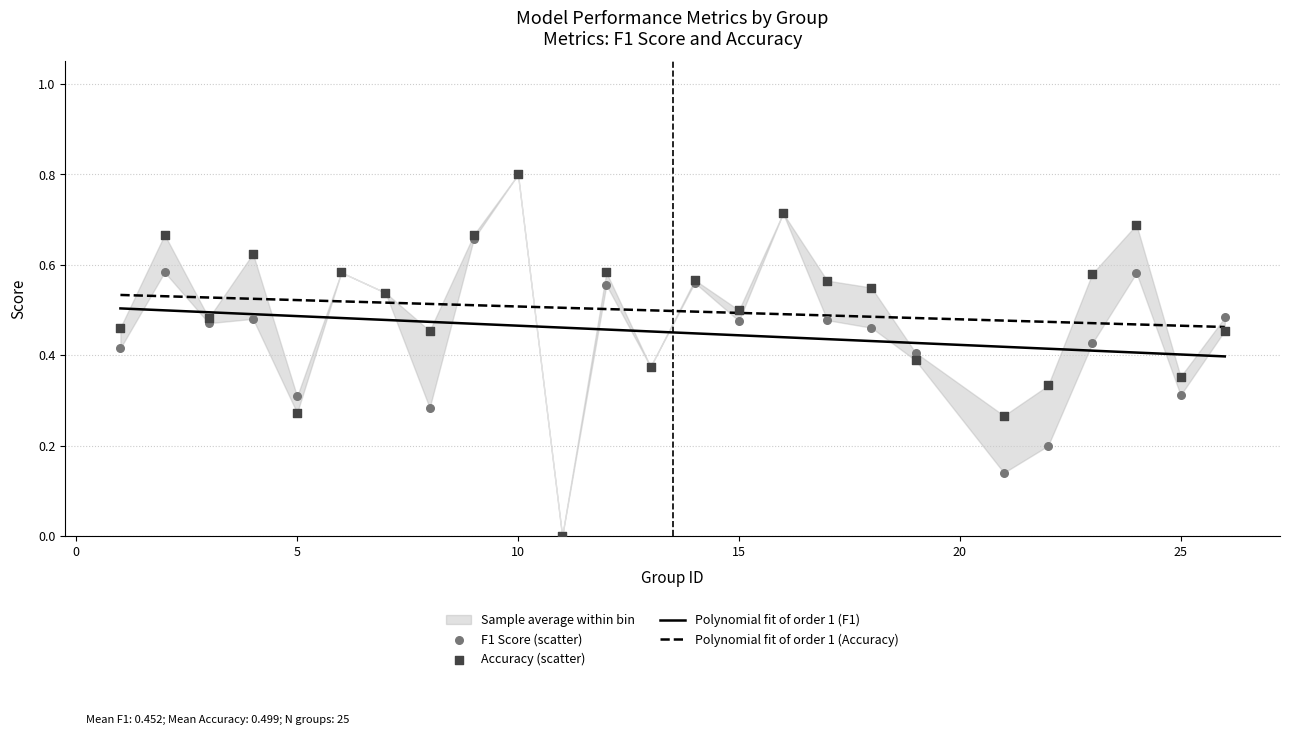

Which series has the largest total across all categories?

accuracy